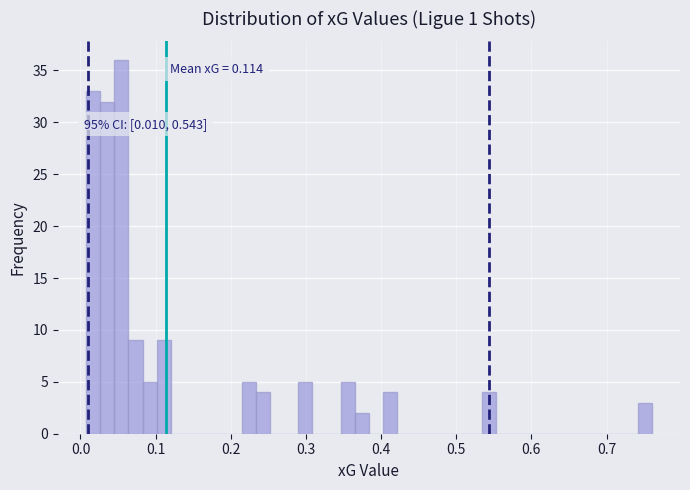

Around what value on the x-axis is the tallest bar? Give the approximate position of its centre, as read against the axis.

0.05